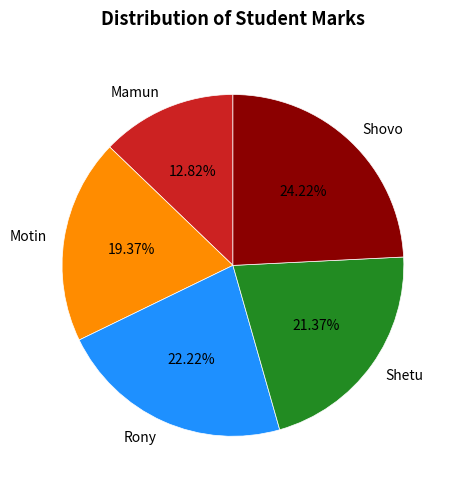

Does Rony represent more than half of the total?

No